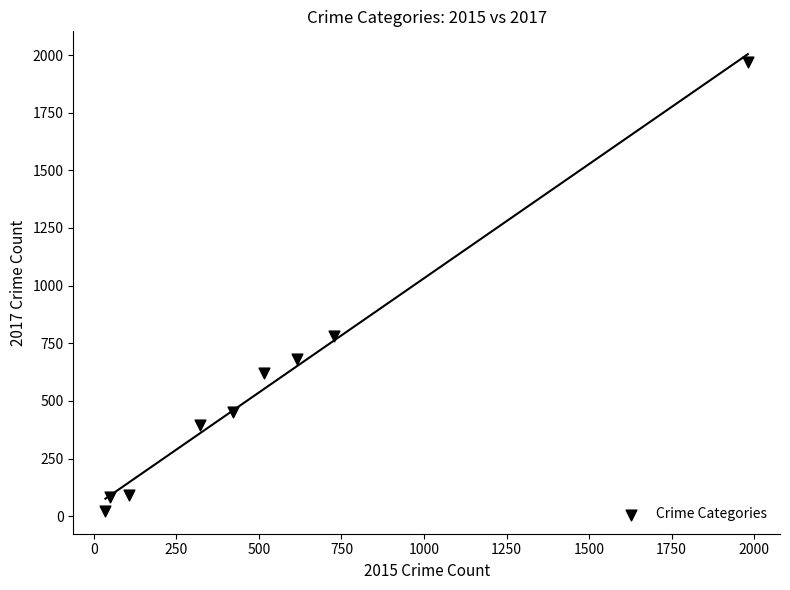

What Y value in the scatter plot is closest to 995?

780